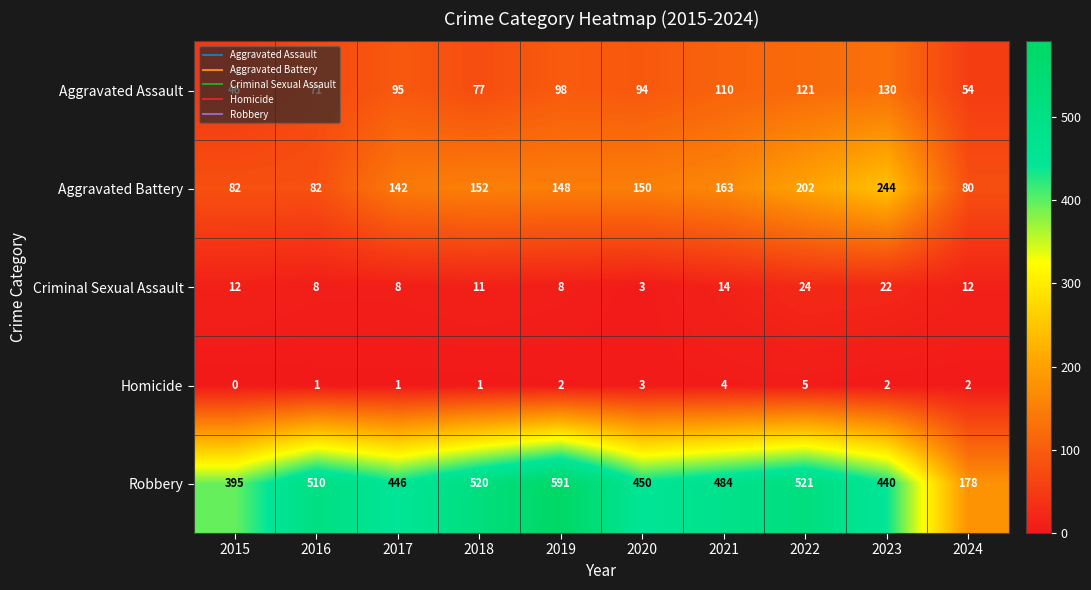

What is the total value across all series at 2022?

873